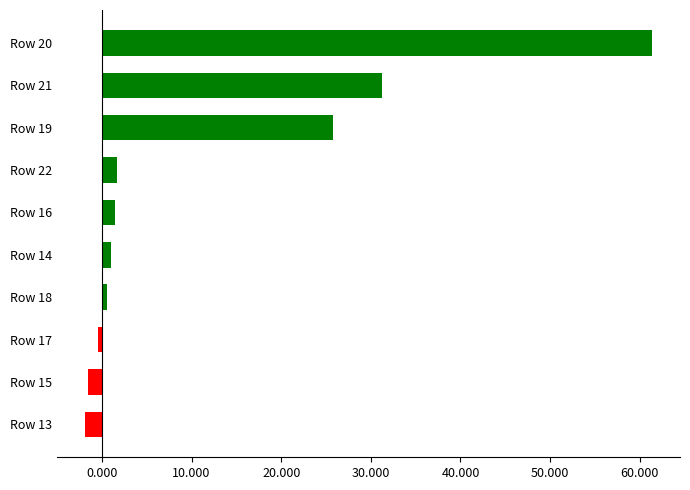

At which category does the chart reach its peak across all series?

Row 20